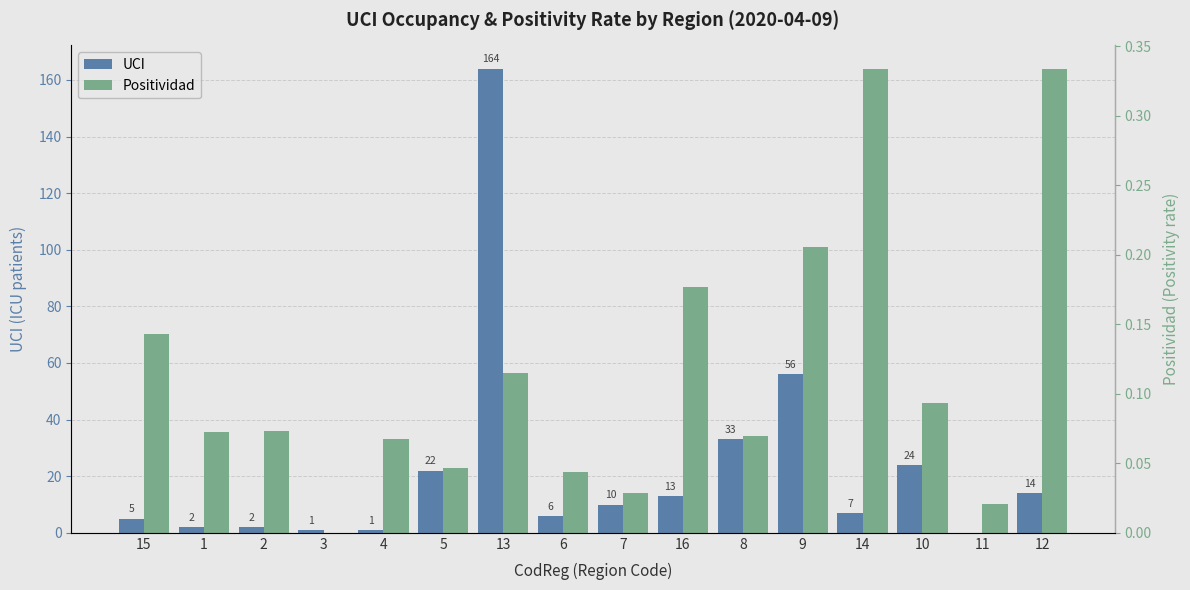

What is the label of the 3rd bar from the left?

2